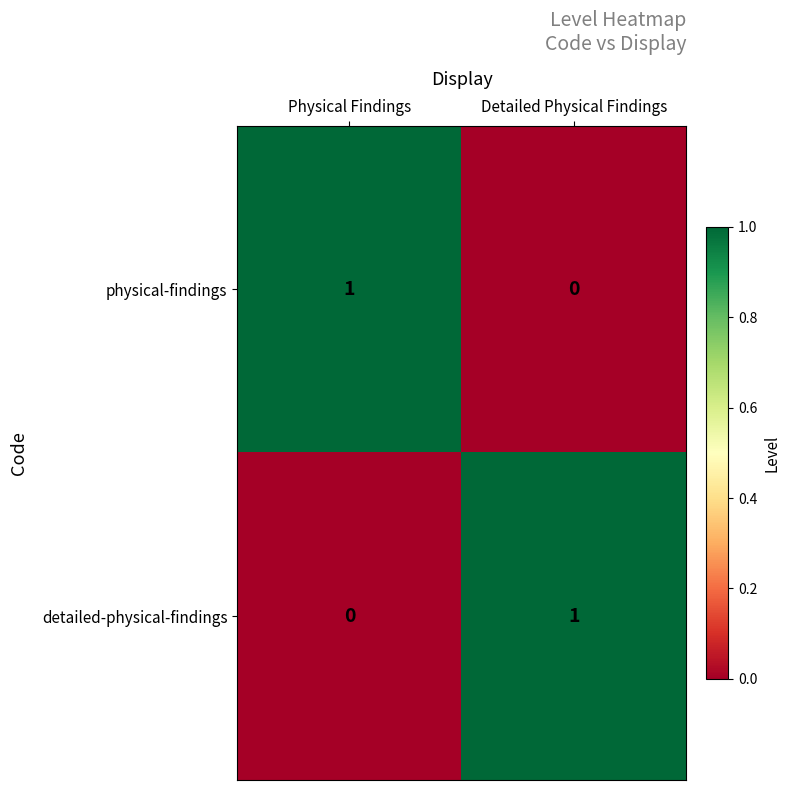

How many values in the detailed-physical-findings series are below 1?

1